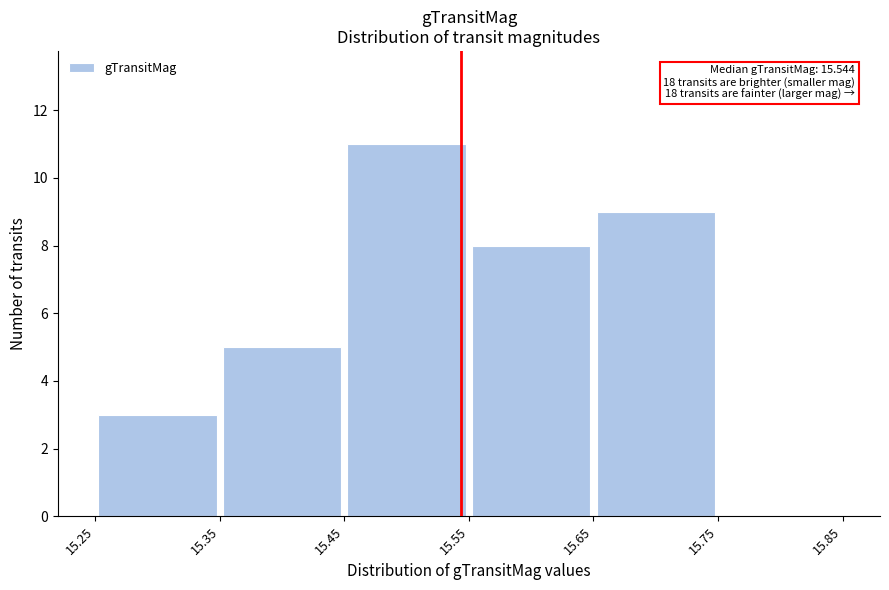

Over which range of the x-axis is the bar tallest?

15.45 to 15.55